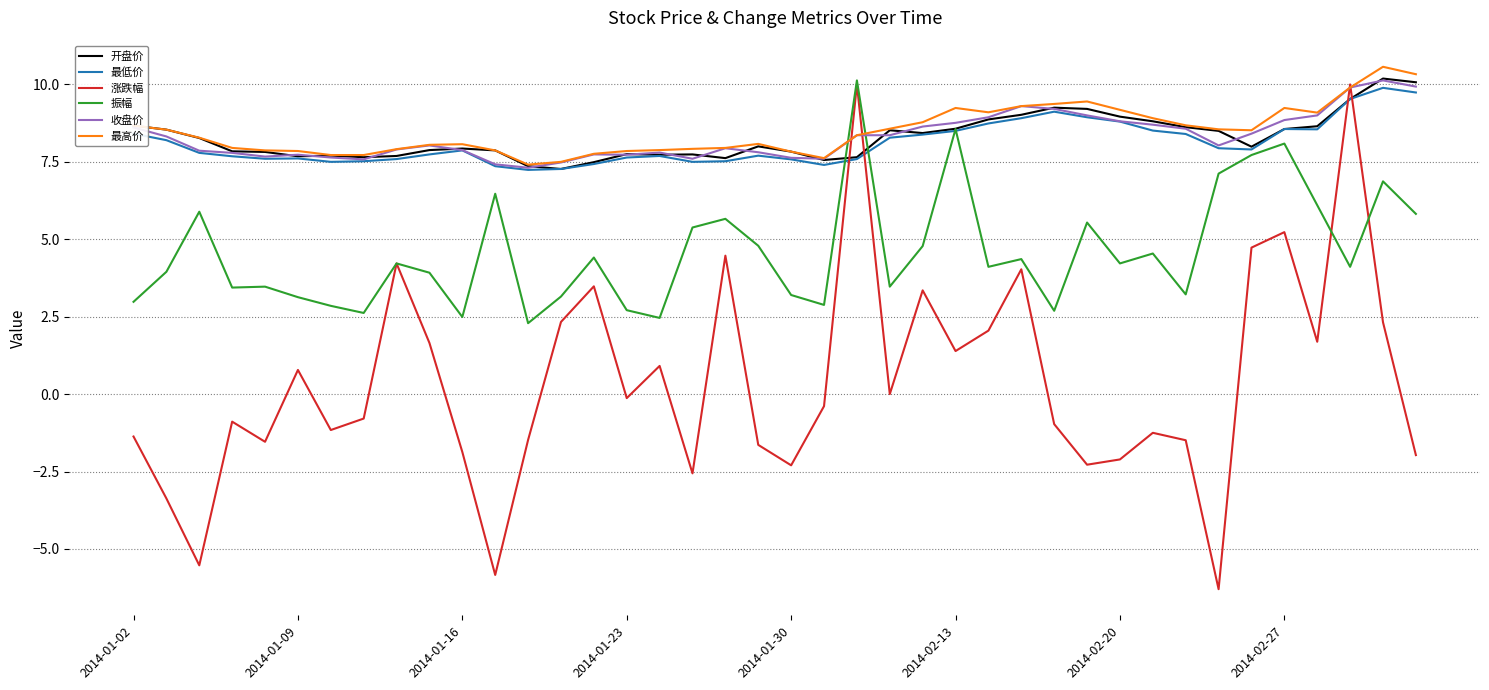

What is the sum of all 振幅 values?

183.8